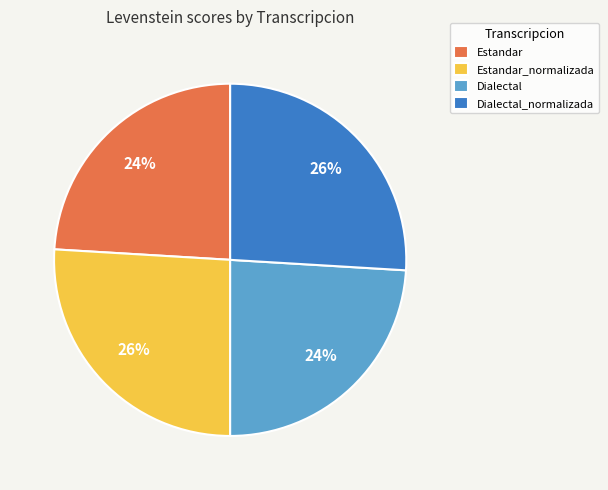

Does any single category account for the majority?

No